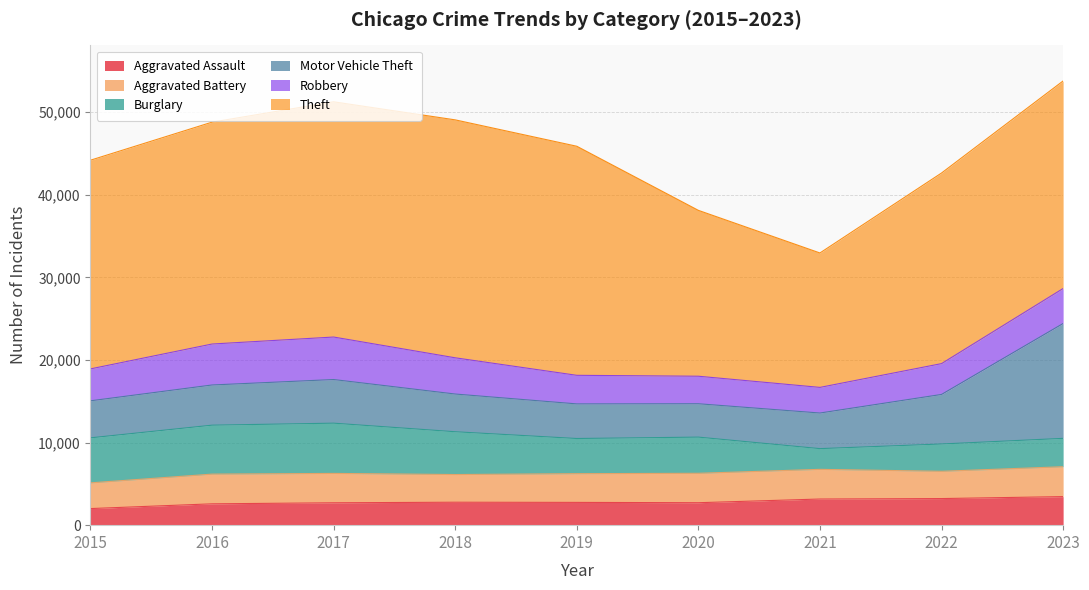

Rank the series at 2020 from lowest to highest value.

Aggravated Assault, Robbery, Aggravated Battery, Motor Vehicle Theft, Burglary, Theft